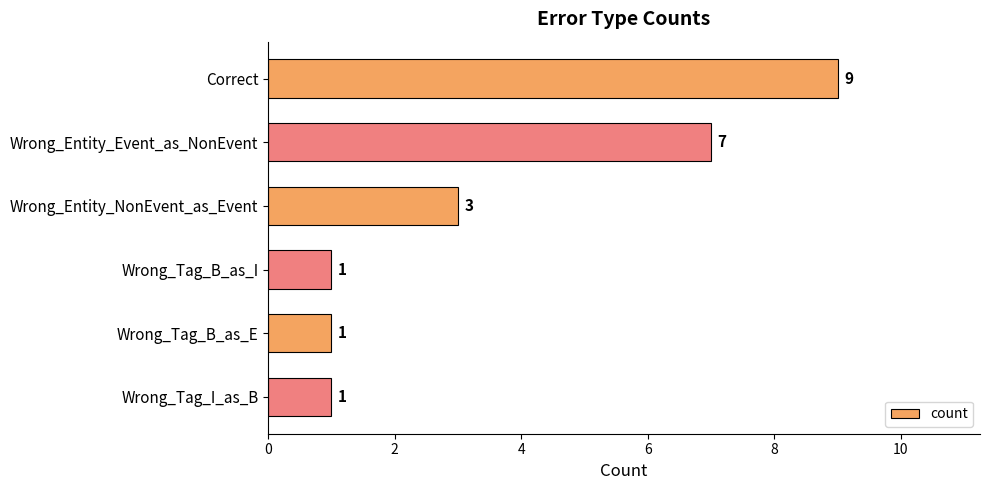

Approximately how many times larger is the value at Correct compared to Wrong_Entity_NonEvent_as_Event?

3.0